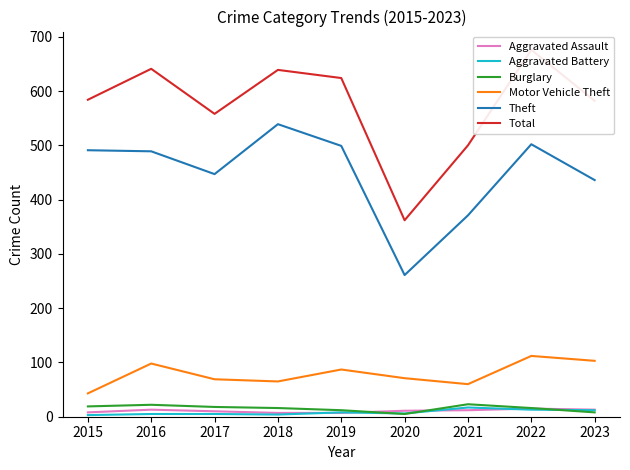

Which series has the largest total across all categories?

Total